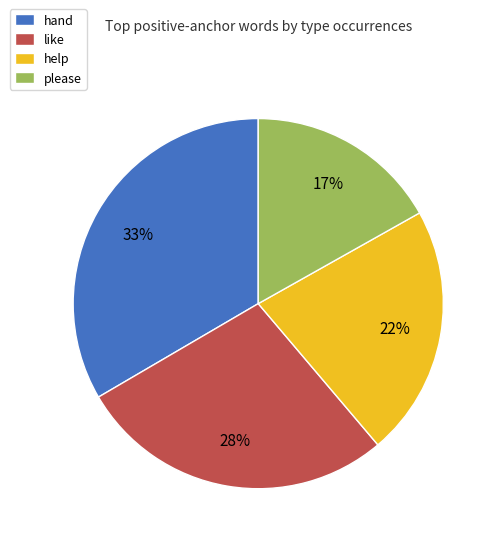

Rank the categories by value from lowest to highest.

please, help, like, hand